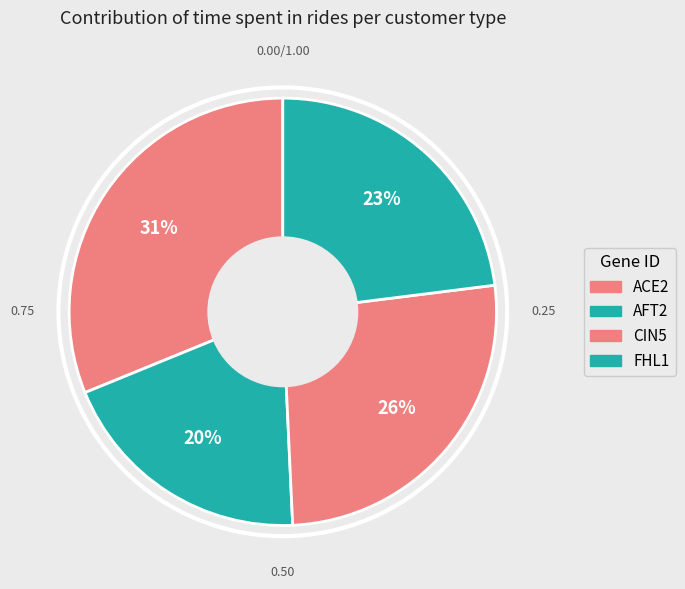

To the nearest percent, what portion does FHL1 represent?

23%